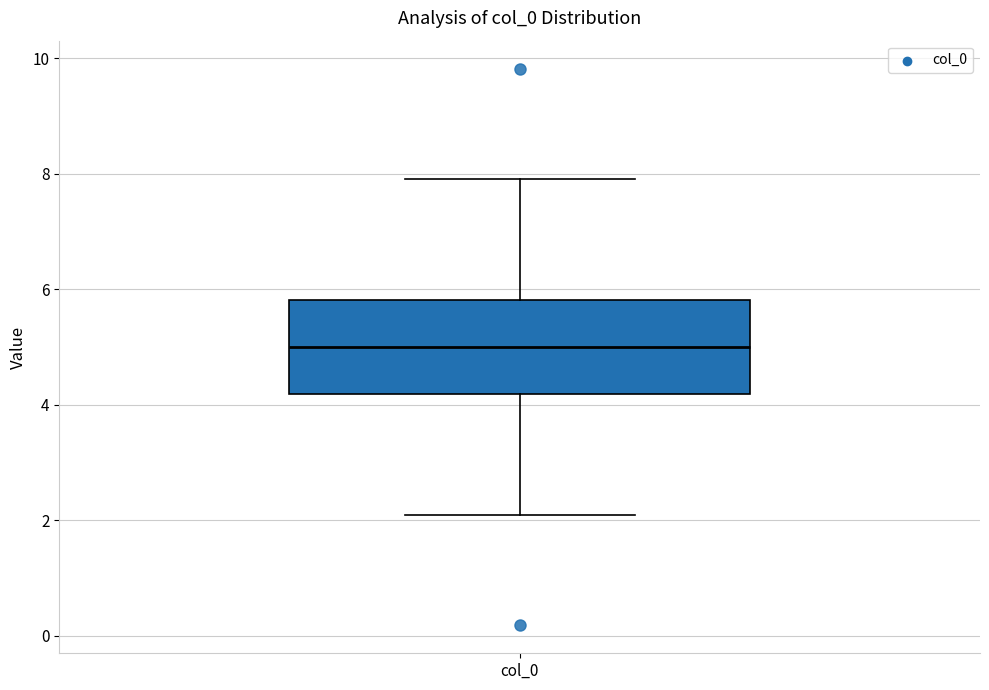

Read this box plot against the y-axis: the position of the median line, the range covered by the box, and the ends of both whiskers. The values are not printed on the chart, so give them approximately, as read against the axis.

median 5.0, box 4.2 to 5.8, whiskers 2.0 to 8.0